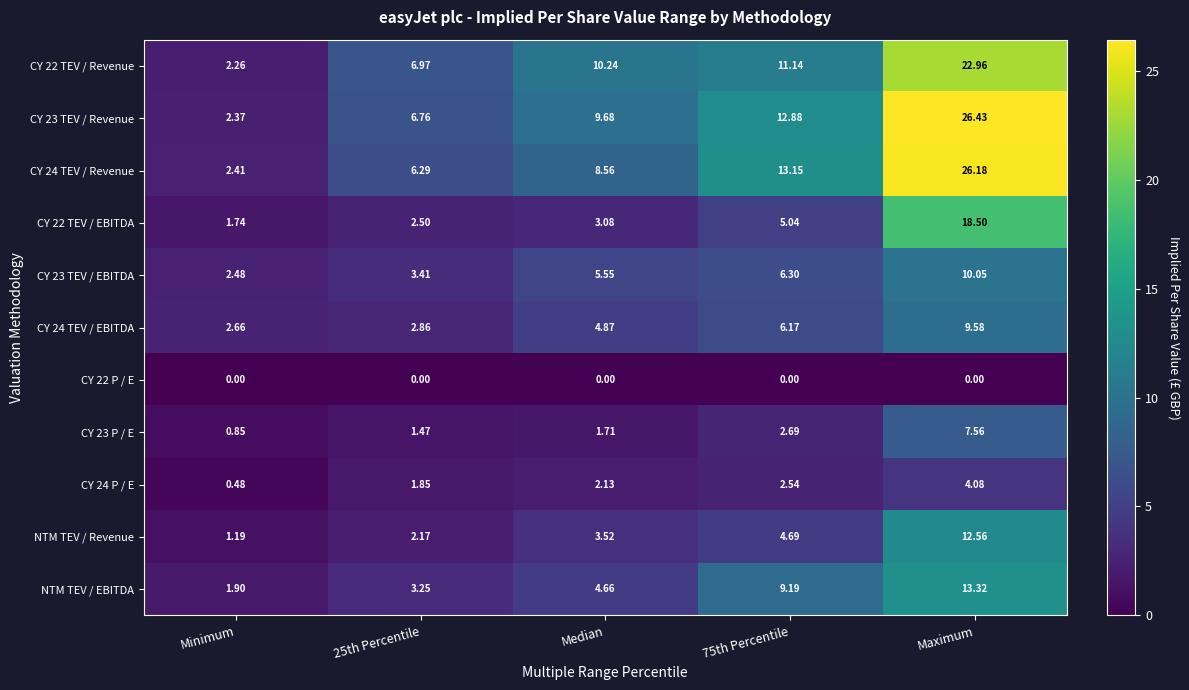

How many data points in CY 23 TEV / EBITDA are above 5?

3